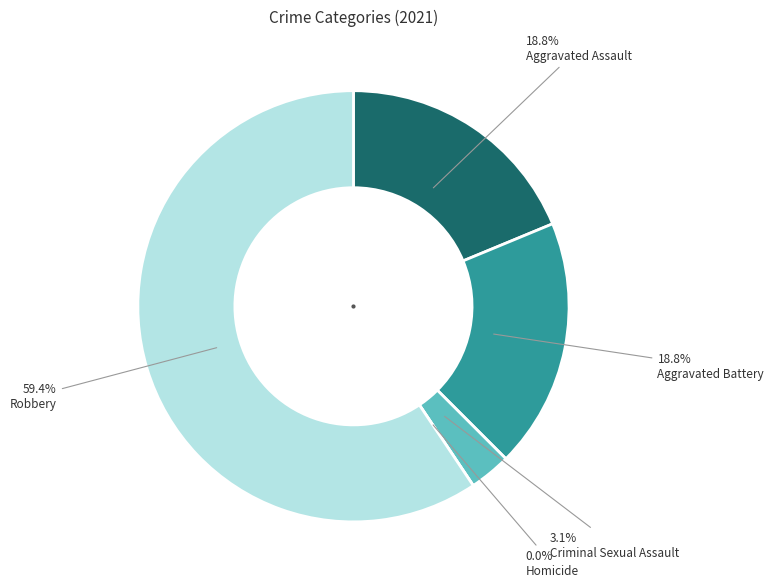

Between Aggravated Assault and Criminal Sexual Assault, which is larger?

Aggravated Assault